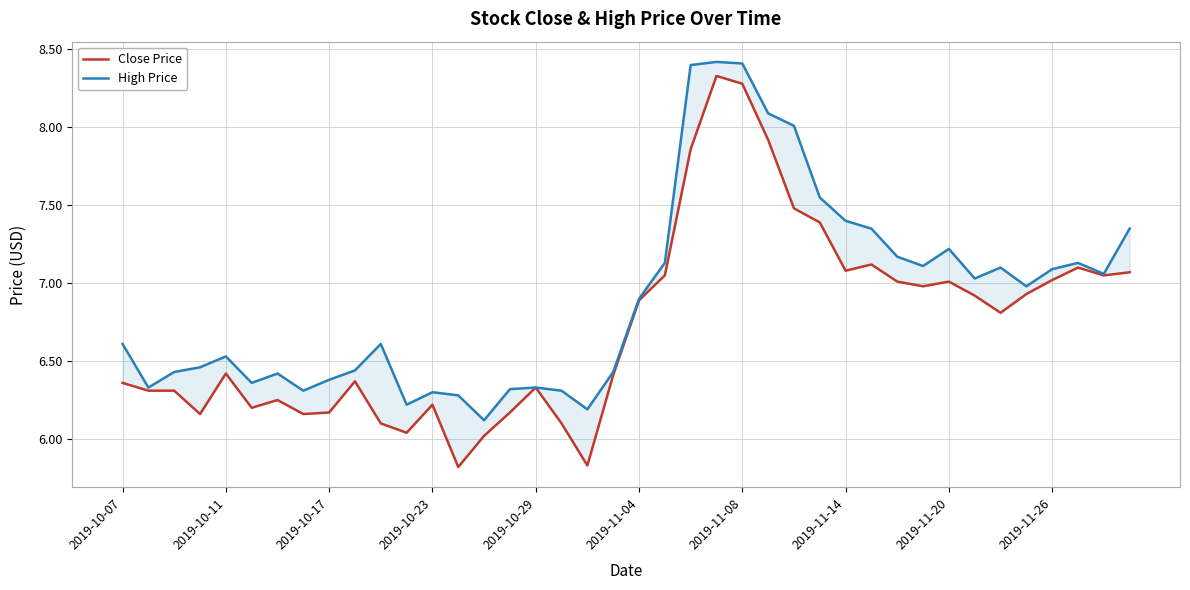

Between 18 and 2019-10-07, which is larger?

2019-10-07